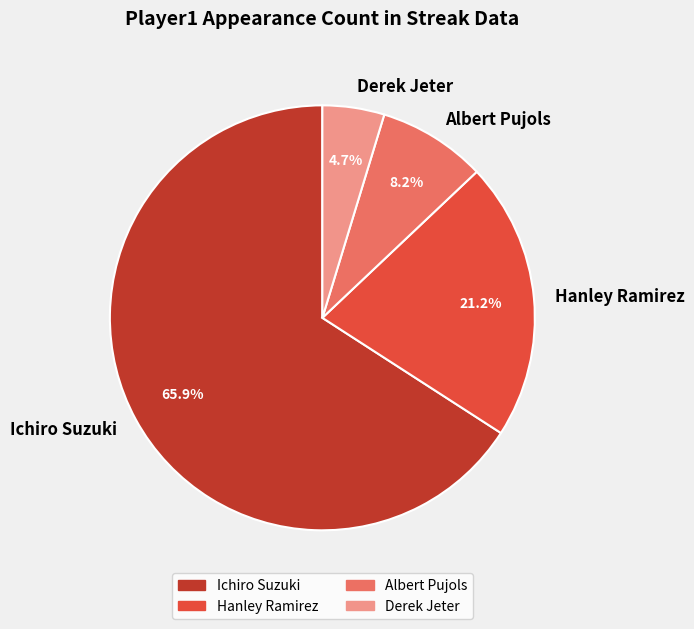

Which slice is the smallest?

Derek Jeter